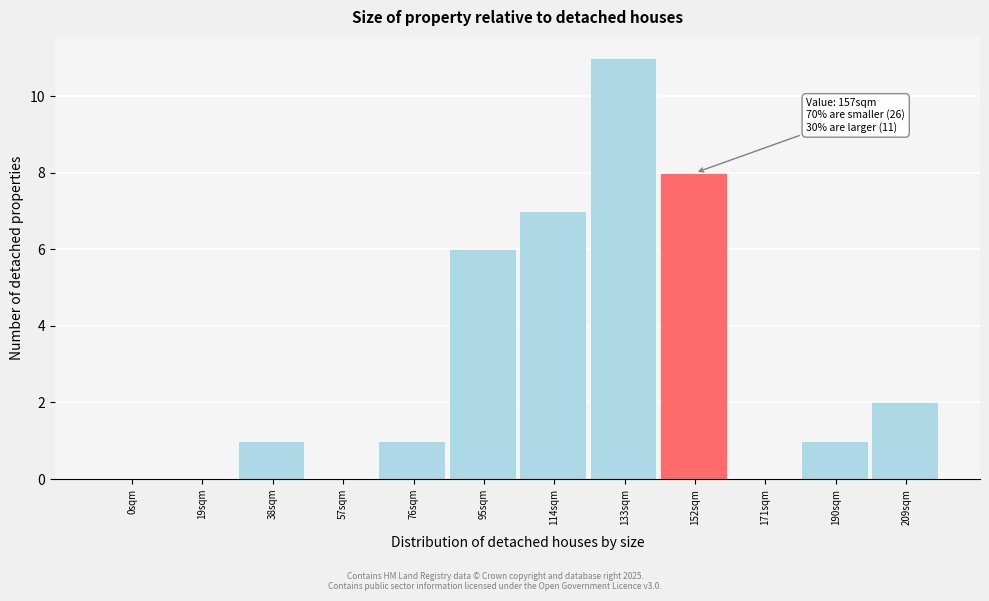

Reading left to right, transcribe all the data shown in this chart.

0sqm=0	19sqm=0	38sqm=1	57sqm=0	76sqm=1	95sqm=6	114sqm=7	133sqm=11	152sqm=8	171sqm=0	190sqm=1	209sqm=2